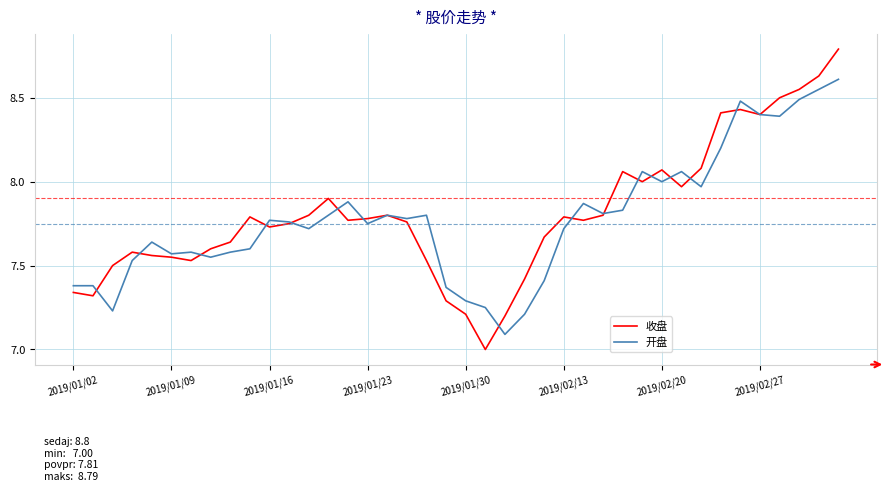

What is the maximum value shown in the chart?

8.8